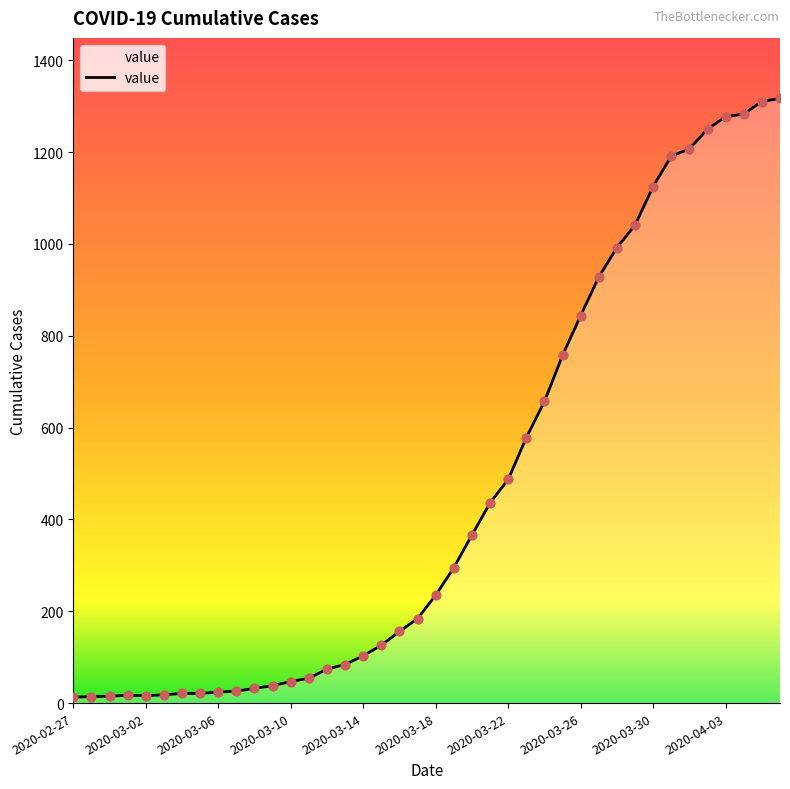

What is the greatest value displayed?

1317